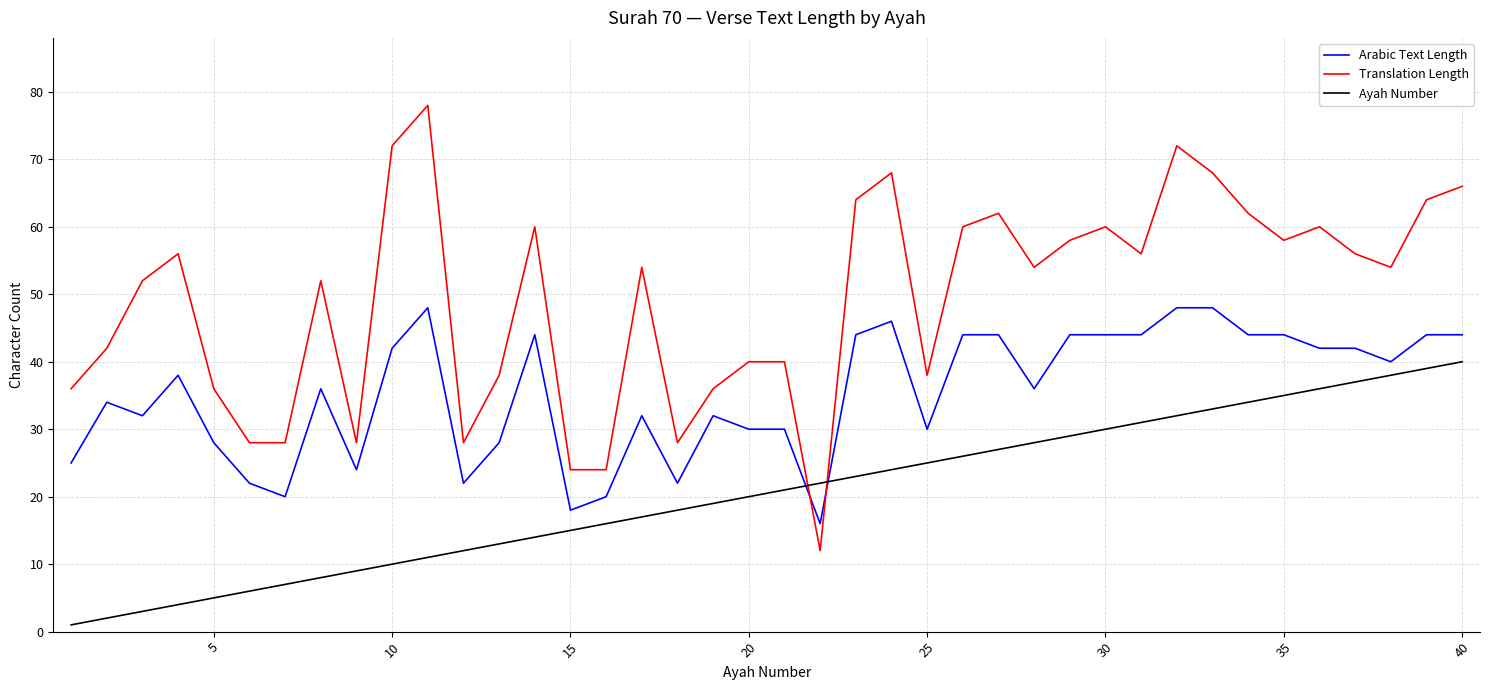

What is the maximum value for Arabic Text Length?

48